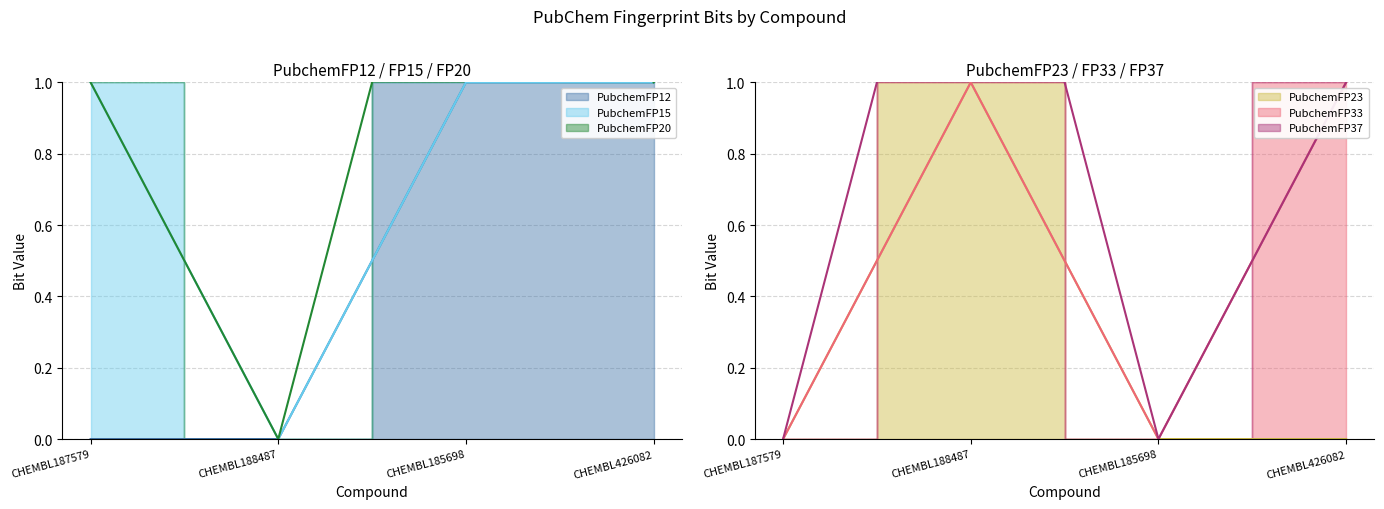

Which category has the lowest value in the PubchemFP37 series?

CHEMBL187579